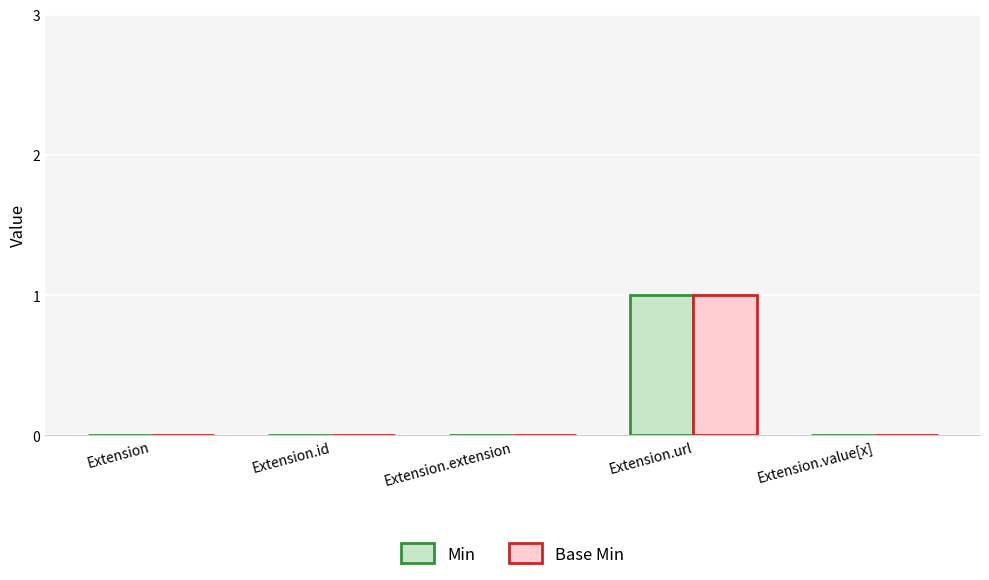

Does the chart contain stacked bars?

No